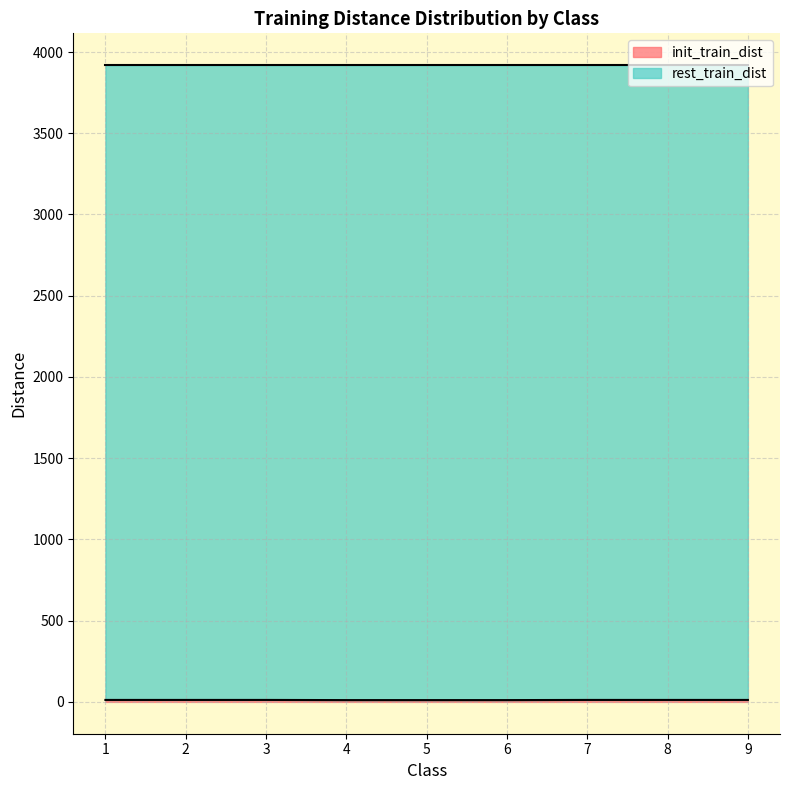

What is the value of the 9th point from the left?

12